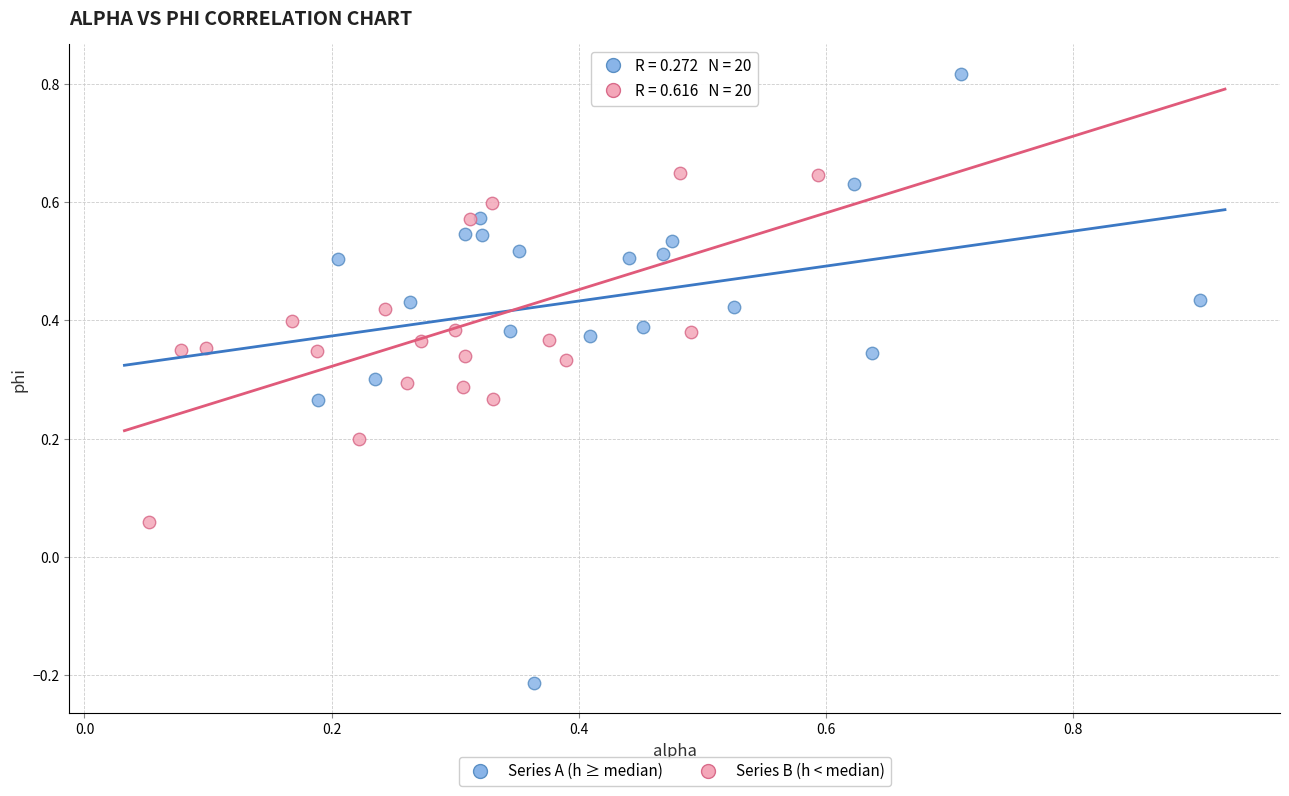

Which series contains the highest Y value?

Series A (h ≥ median)